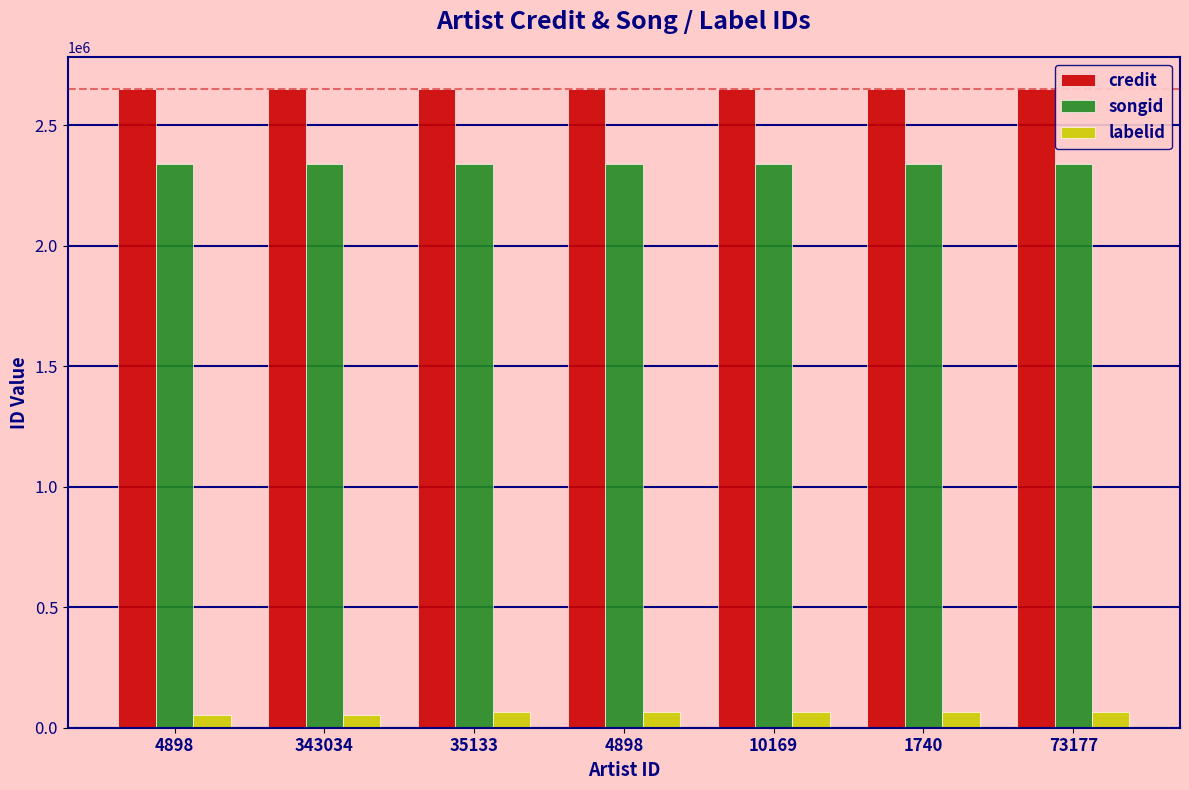

Between 343034 and 10169, which is larger?

10169